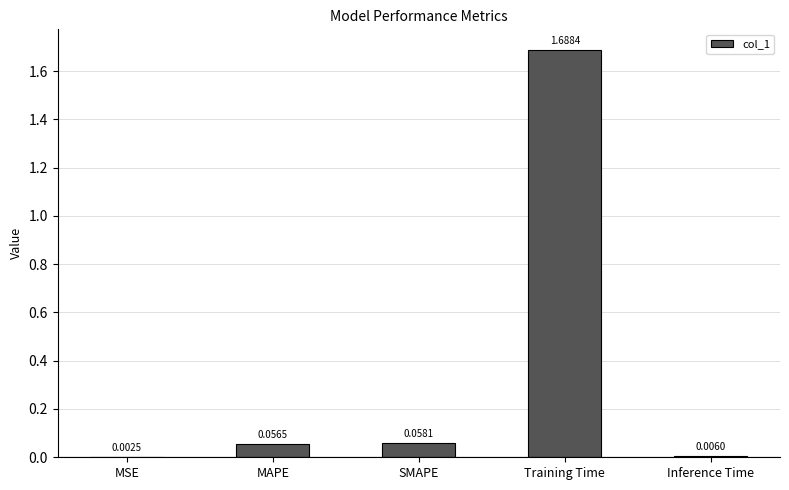

What is the sum of all values?

1.8